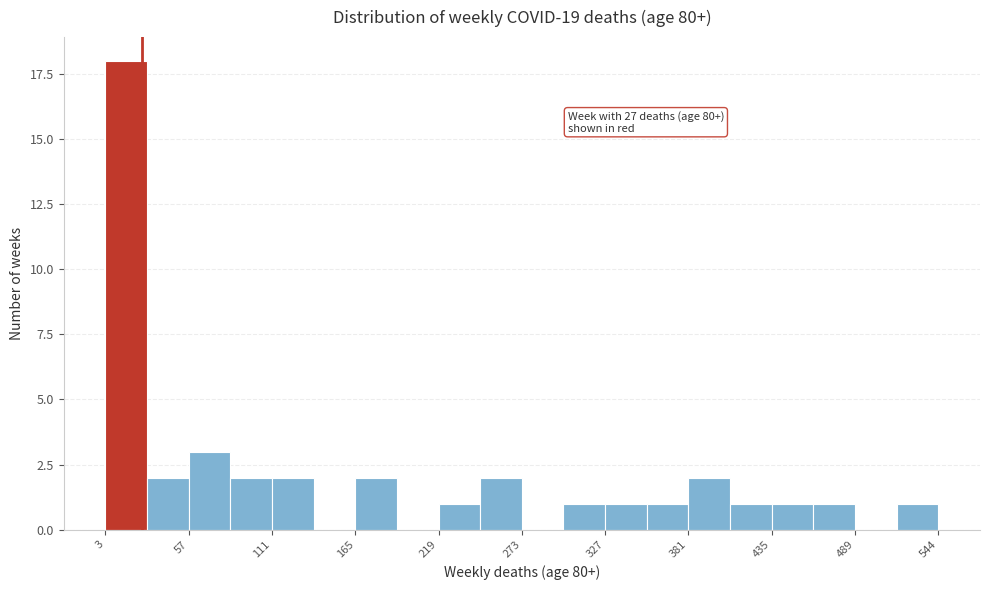

Around what value on the x-axis is the tallest bar? Give the approximate position of its centre, as read against the axis.

20